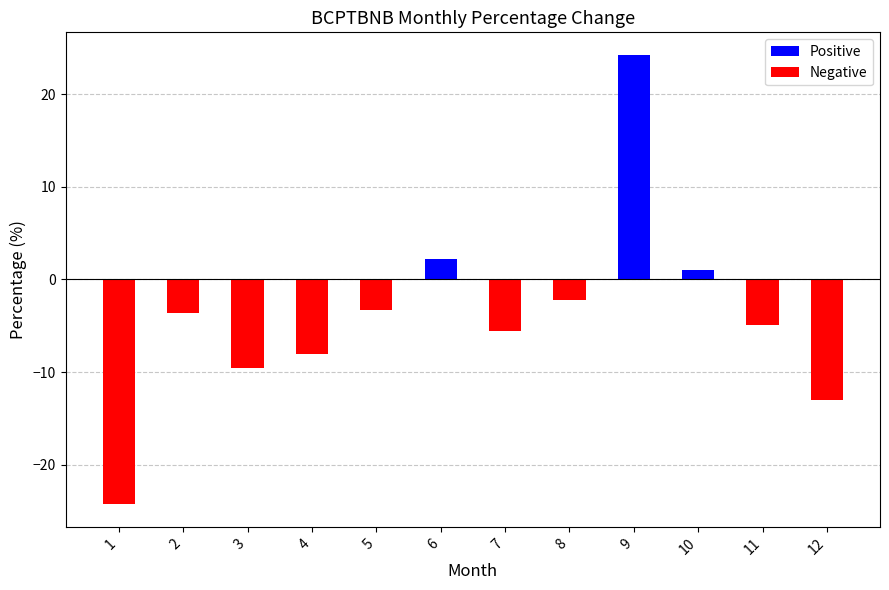

The chart shows a value of 24.2 at 9. True or false?

True